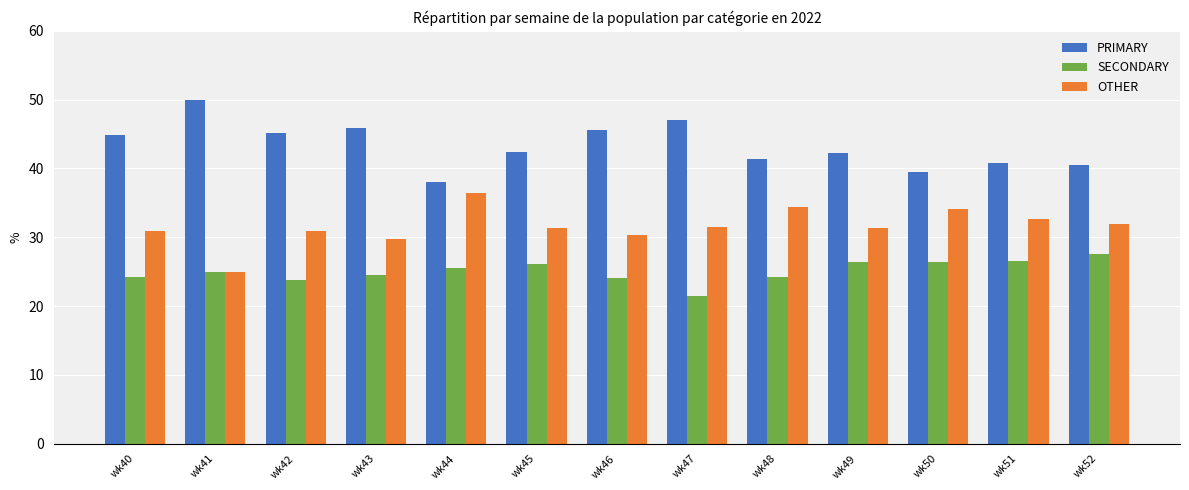

What is the maximum value for PRIMARY?

50.0